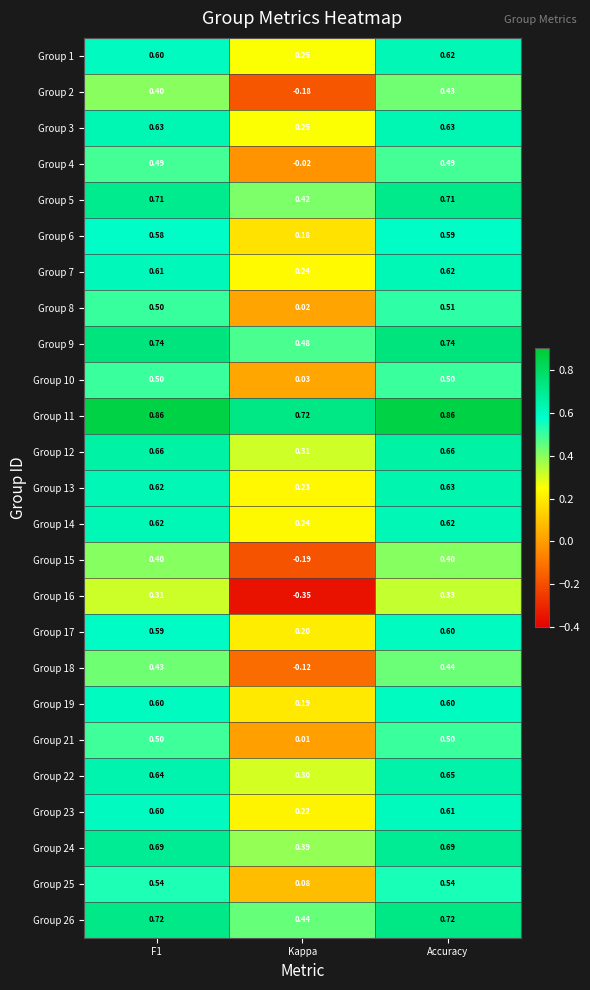

Is the value of Group 21 at Kappa greater than the value of Group 22 at Kappa?

No